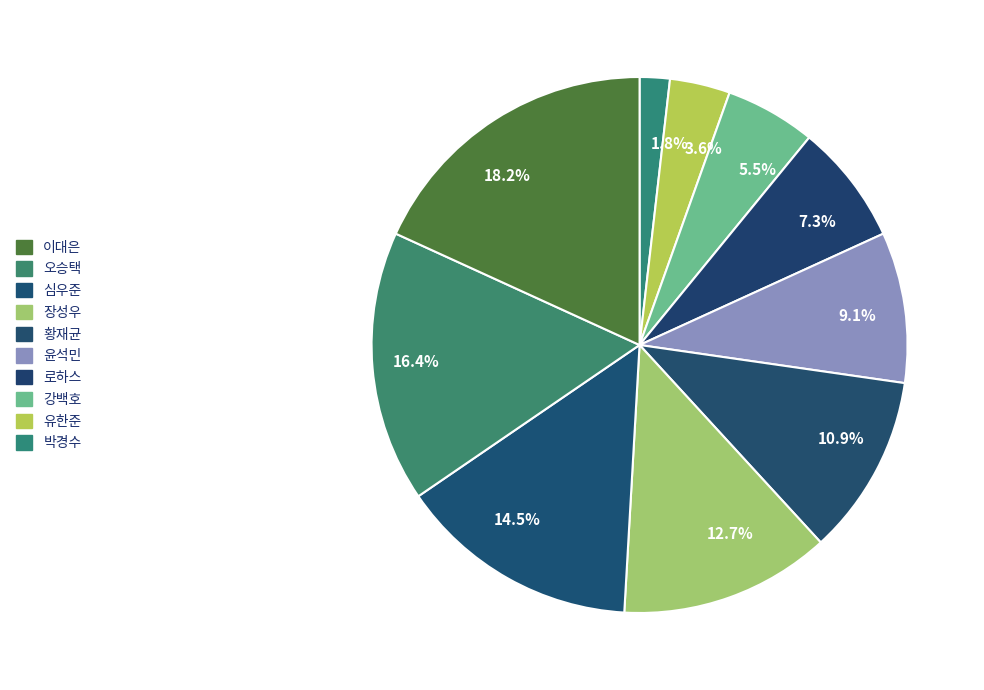

What is the smallest slice in the pie chart?

1.8%